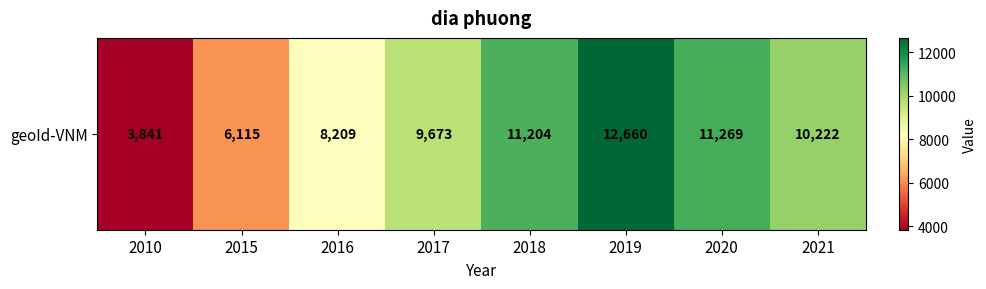

The chart shows a value of 3065 at 2016. True or false?

False